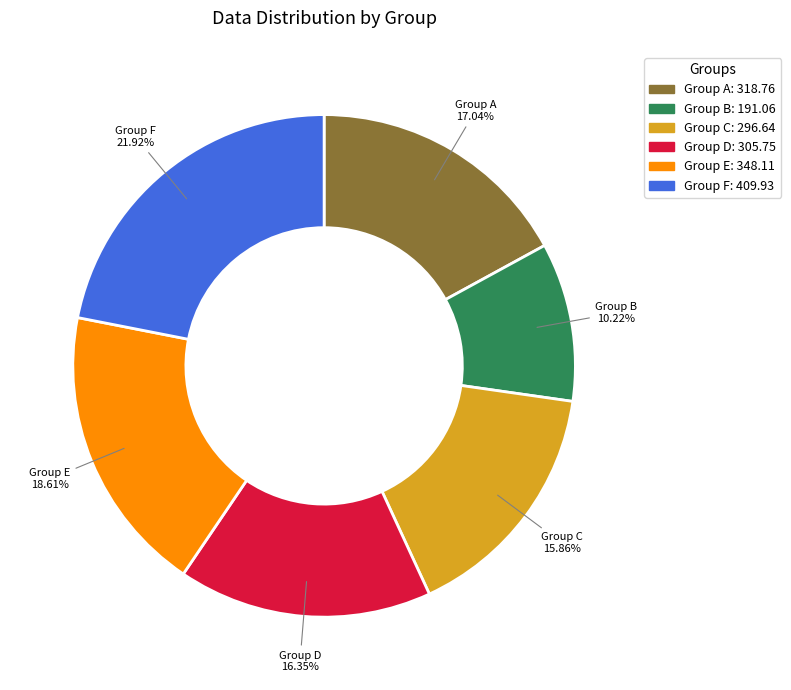

How many segments does this pie chart have?

6